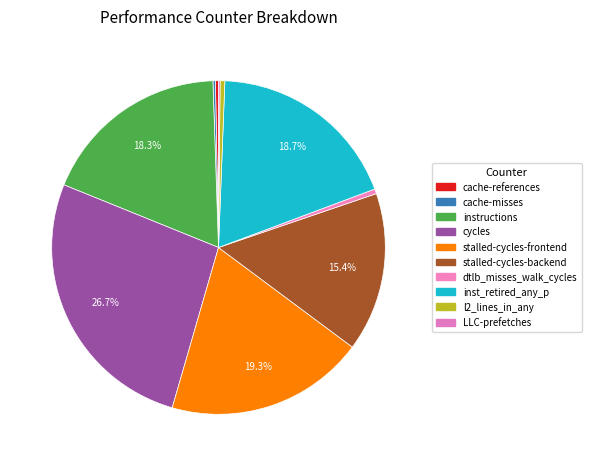

How many slices are in this pie chart?

10